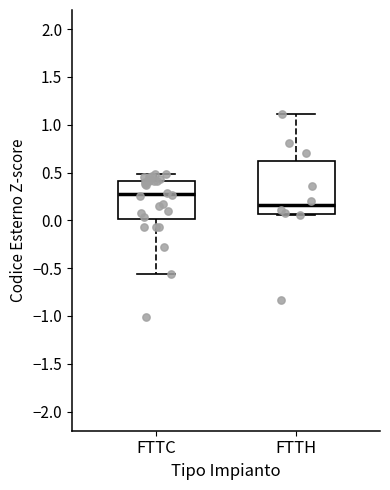

Comparing the boxes themselves (not the whiskers), which one is the tallest?

FTTH